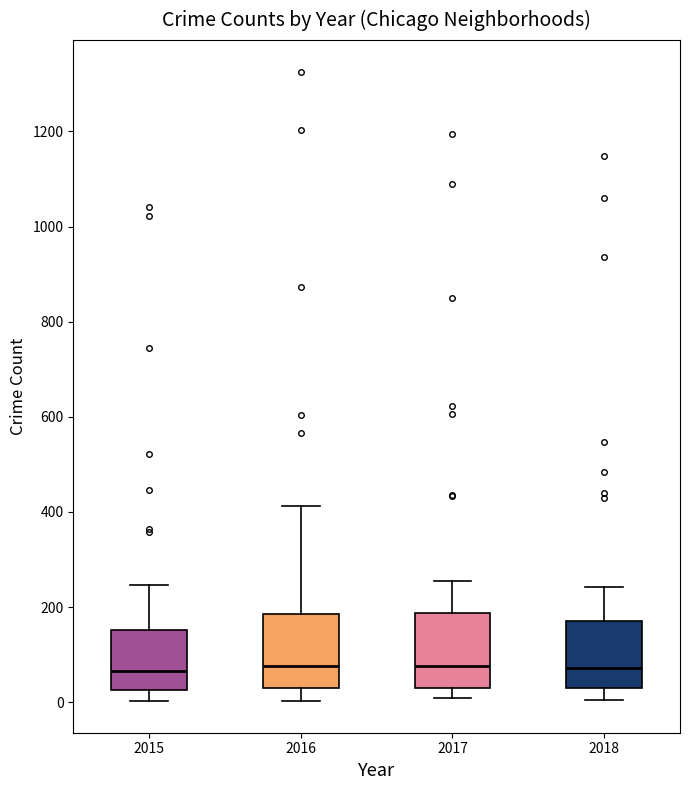

Where does the median line of the box at x = 2016 sit on the y-axis? The values are not printed on the chart, so give them approximately, as read against the axis.

80